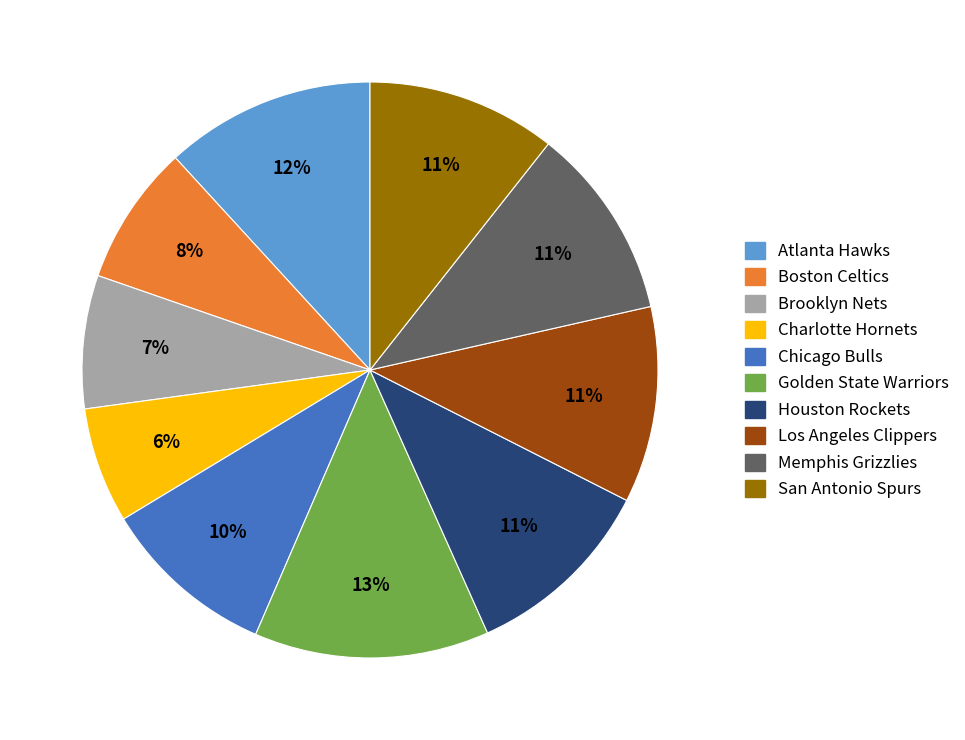

Is it true that Houston Rockets is 11% of the pie?

True